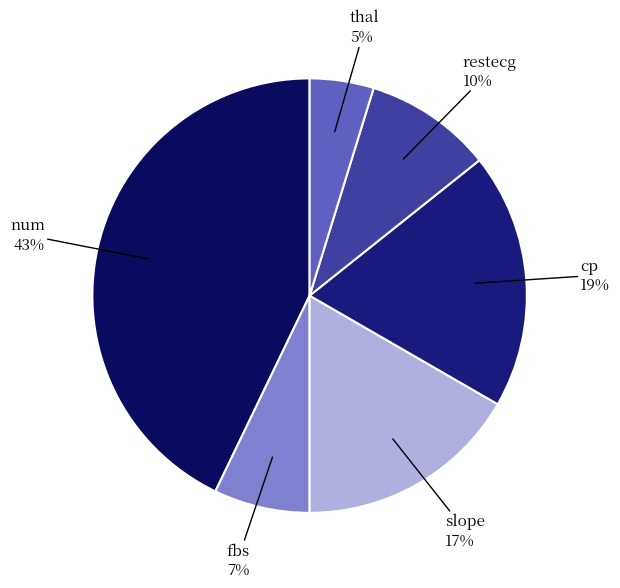

Is there any slice that represents more than half of the pie?

No